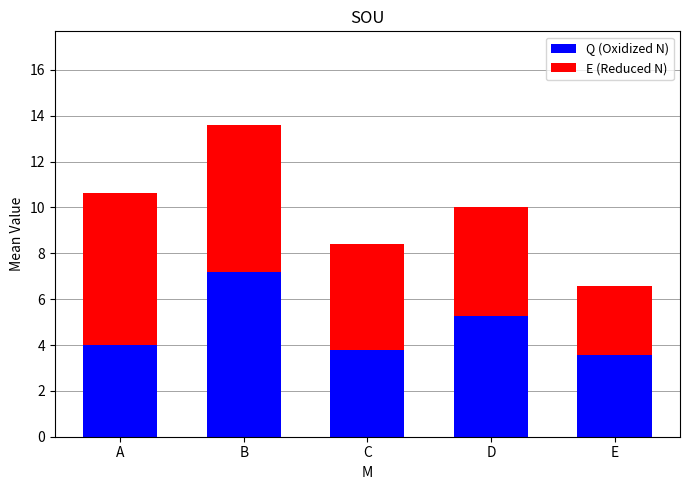

At which label does Q (Oxidized N) reach its peak?

B